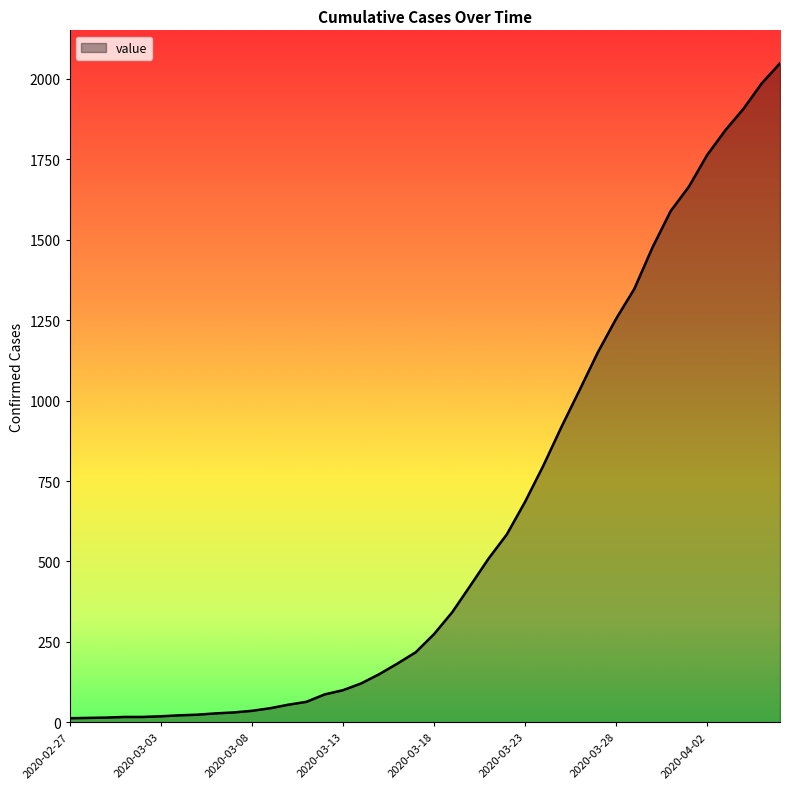

How many lines are shown in the chart?

1